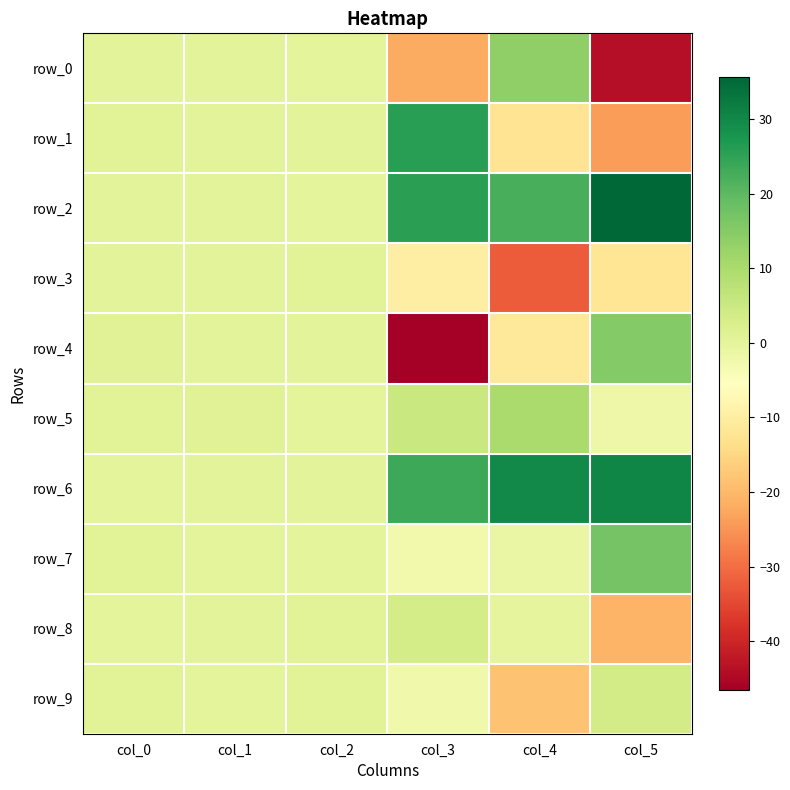

Reading left to right, transcribe all the data shown in this chart.

row_0: col_0=0.6	col_1=0.6	col_2=0.1	col_3=-22.0	col_4=13.8	col_5=-43.7
row_1: col_0=0.8	col_1=0.6	col_2=0.4	col_3=26.0	col_4=-12.5	col_5=-23.8
row_2: col_0=0.5	col_1=0.6	col_2=0.0	col_3=25.4	col_4=22.3	col_5=35.6
row_3: col_0=0.5	col_1=0.5	col_2=0.6	col_3=-9.8	col_4=-32.3	col_5=-12.0
row_4: col_0=1.0	col_1=0.6	col_2=0.4	col_3=-46.6	col_4=-11.5	col_5=15.4
row_5: col_0=0.7	col_1=1.0	col_2=0.0	col_3=5.2	col_4=10.1	col_5=-1.7
row_6: col_0=0.3	col_1=0.4	col_2=0.6	col_3=23.6	col_4=29.7	col_5=30.3
row_7: col_0=0.8	col_1=0.2	col_2=0.3	col_3=-2.7	col_4=-1.2	col_5=17.1
row_8: col_0=0.1	col_1=0.4	col_2=0.8	col_3=3.3	col_4=-0.2	col_5=-20.8
row_9: col_0=0.7	col_1=0.2	col_2=0.8	col_3=-2.5	col_4=-18.3	col_5=3.6